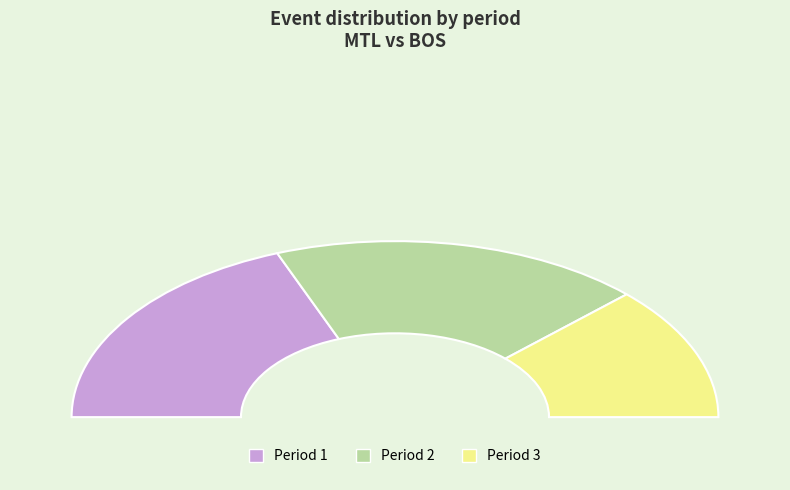

How many segments does this pie chart have?

3